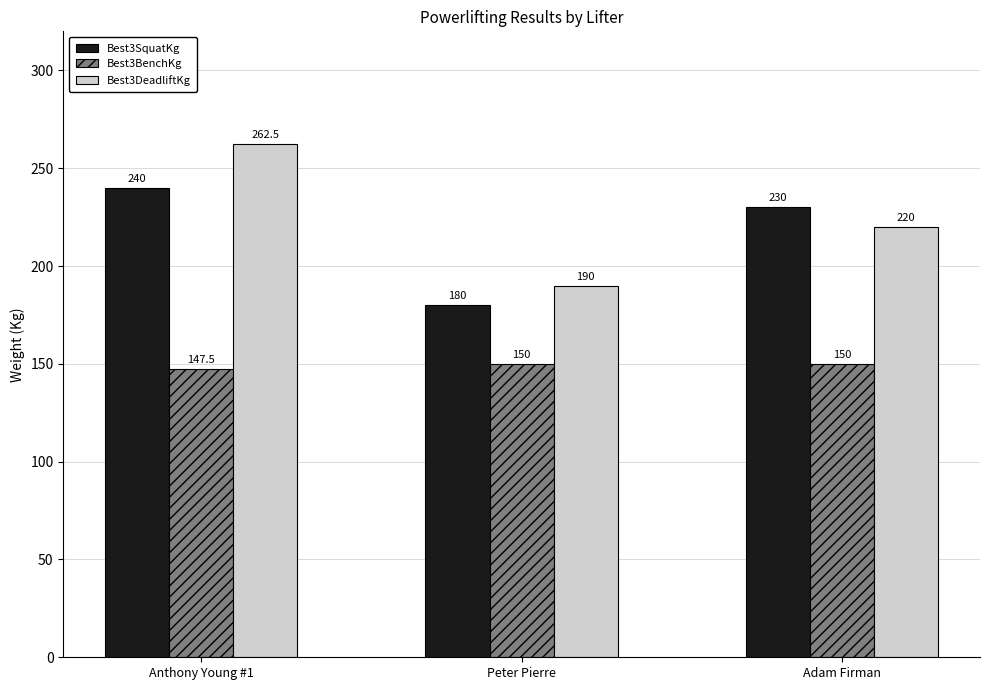

What is the difference between the Best3BenchKg values at Anthony Young #1 and Adam Firman?

2.5